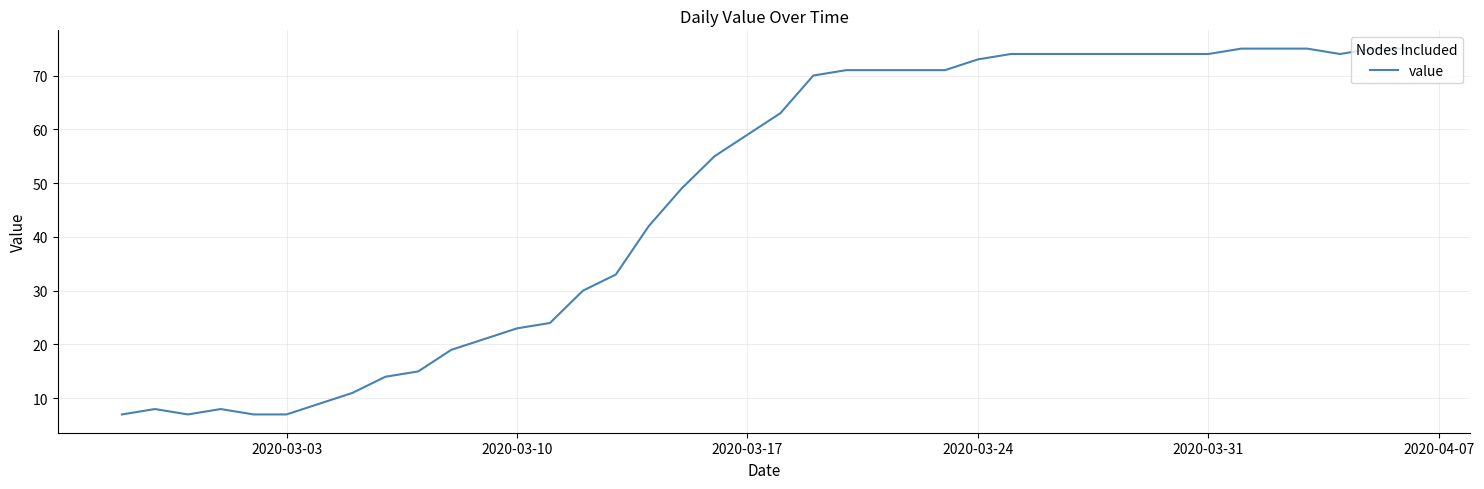

What is the smallest value displayed?

7